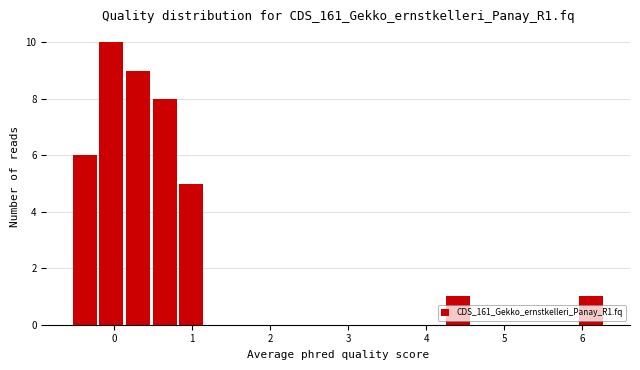

Around what value on the x-axis is the tallest bar? Give the approximate position of its centre, as read against the axis.

0.0